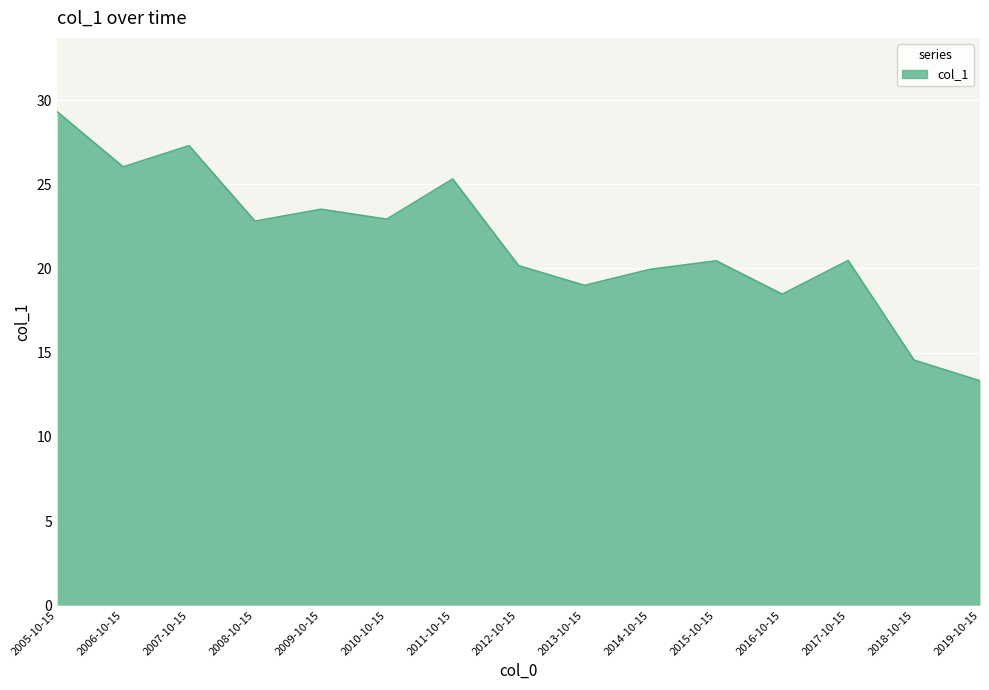

Where is the first local minimum?

2006-10-15